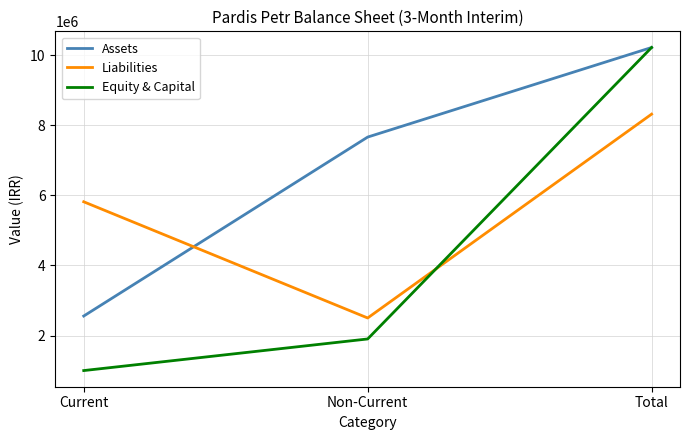

The value of Assets at Total is 10218046. True or false?

True